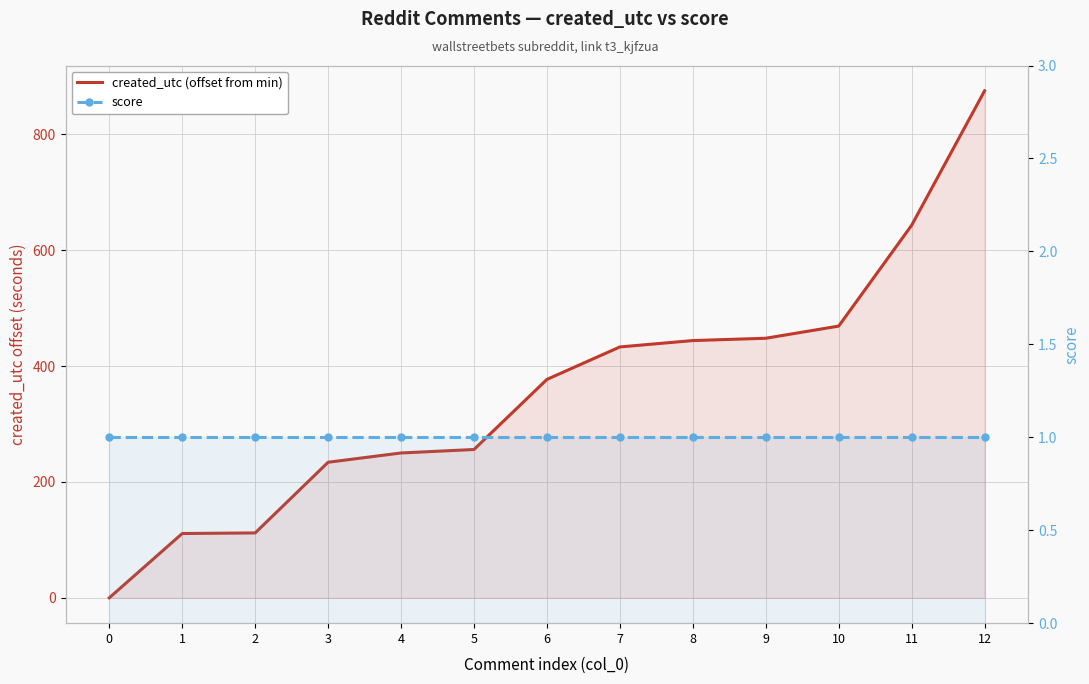

What is the difference between the maximum and minimum values in the created_utc (offset from min) series?

875